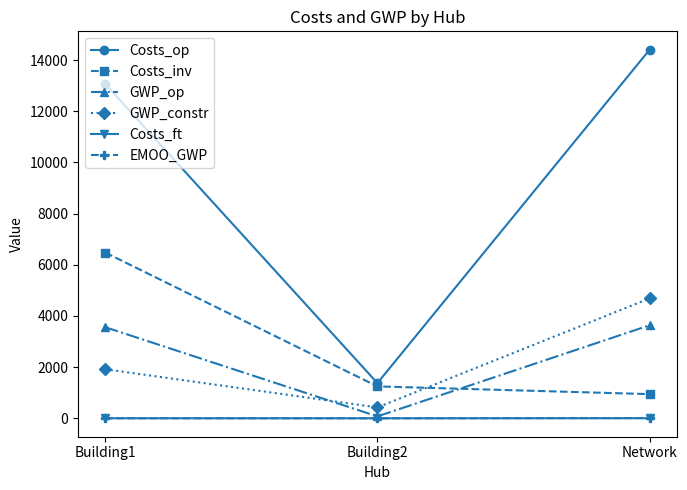

Which series has the largest total across all categories?

Costs_op